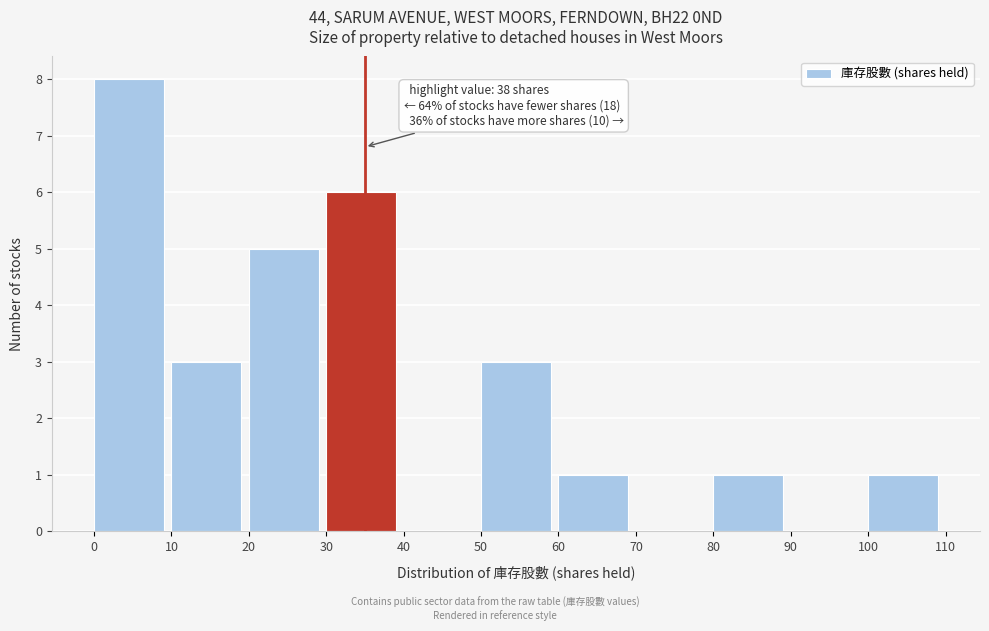

Over which range of the x-axis is the bar tallest?

0 to 10